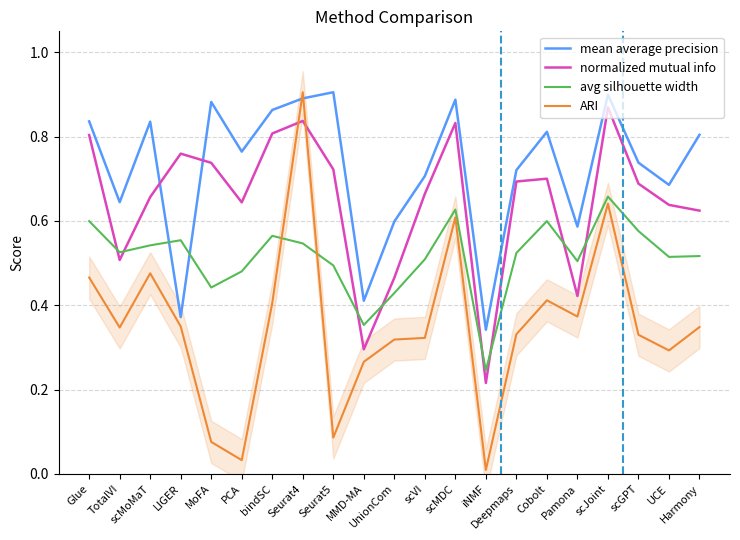

Reading left to right, transcribe all the data shown in this chart.

mean average precision: 0.8	0.6	0.8	0.4	0.9	0.8	0.9	0.9	0.9	0.4	0.6	0.7	0.9	0.3	0.7	0.8	0.6	0.9	0.7	0.7	0.8
normalized mutual info: 0.8	0.5	0.7	0.8	0.7	0.6	0.8	0.8	0.7	0.3	0.5	0.7	0.8	0.2	0.7	0.7	0.4	0.9	0.7	0.6	0.6
avg silhouette width: 0.6	0.5	0.5	0.6	0.4	0.5	0.6	0.5	0.5	0.4	0.4	0.5	0.6	0.2	0.5	0.6	0.5	0.7	0.6	0.5	0.5
ARI: 0.5	0.3	0.5	0.3	0.1	0.0	0.4	0.9	0.1	0.3	0.3	0.3	0.6	0.0	0.3	0.4	0.4	0.6	0.3	0.3	0.3